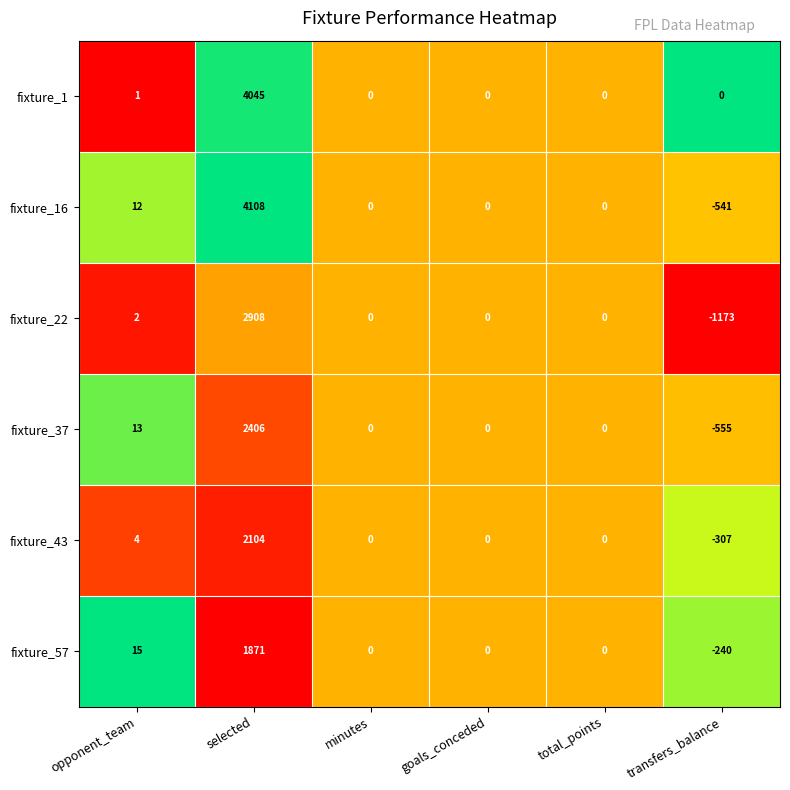

At which label does fixture_57 first exceed 0?

opponent_team